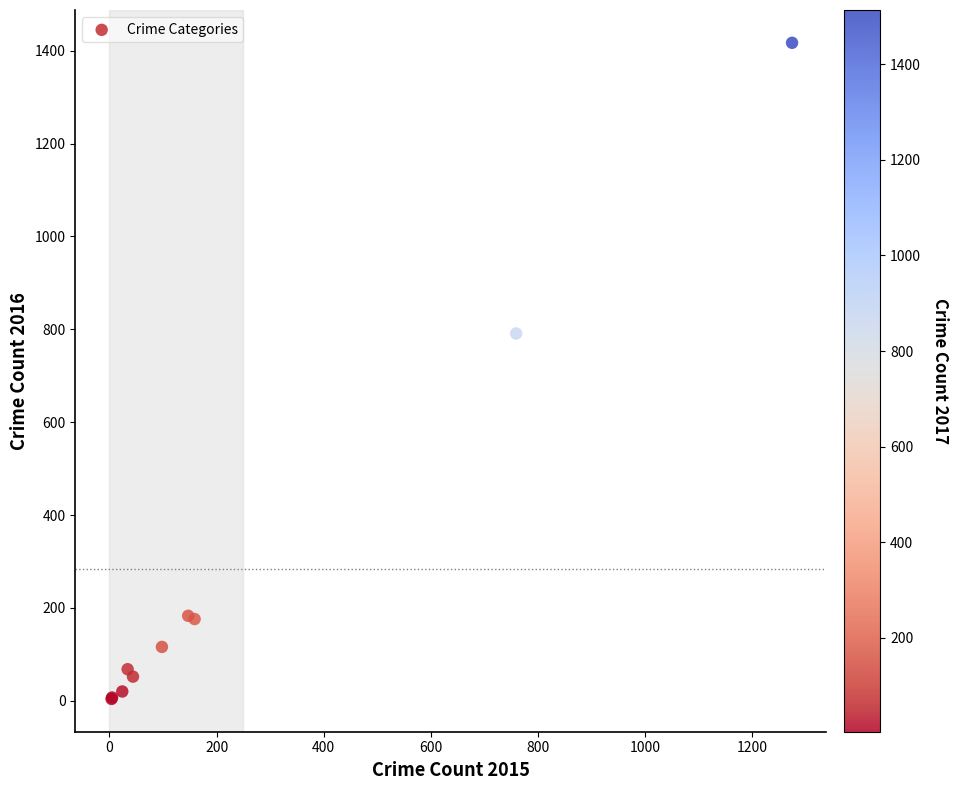

What Y value in the scatter plot is closest to 710?

791